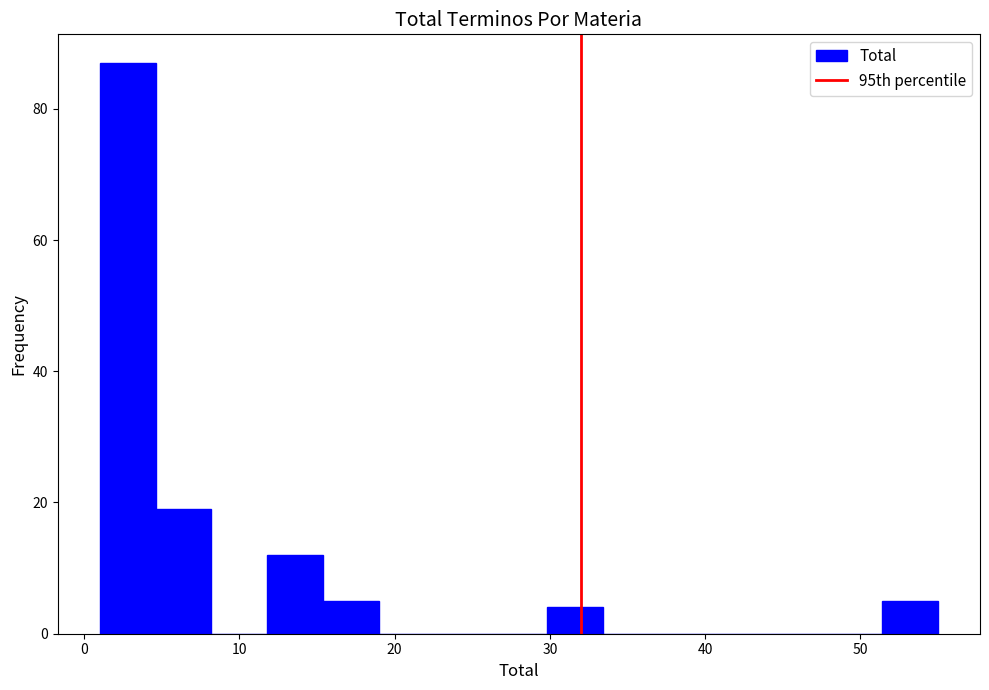

Around what value on the x-axis is the tallest bar? Give the approximate position of its centre, as read against the axis.

3